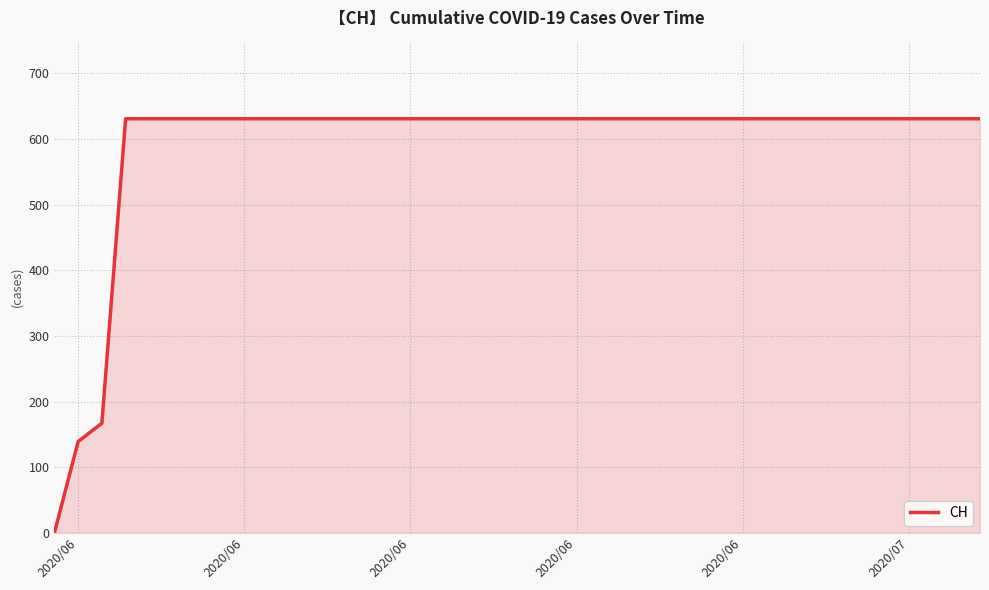

How many categories are shown in the chart?

40